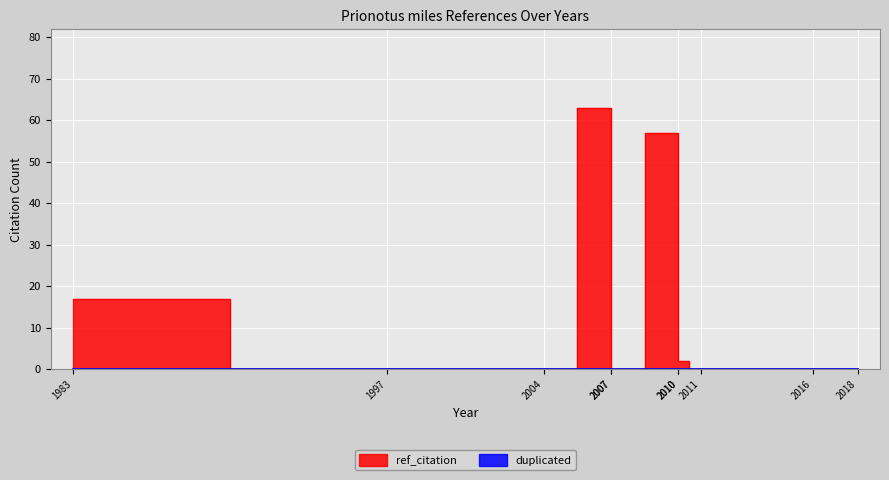

What is the value of the 7th point from the left?

57